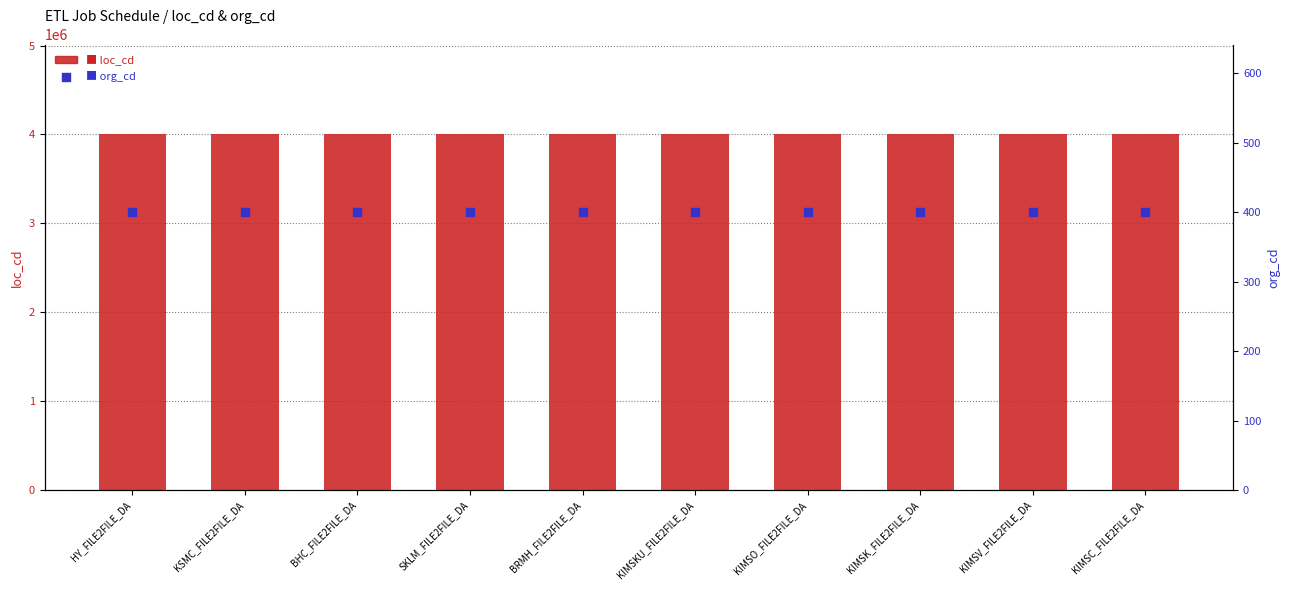

What is the total value across all series at KIMSKU_FILE2FILE_DA?

4010407